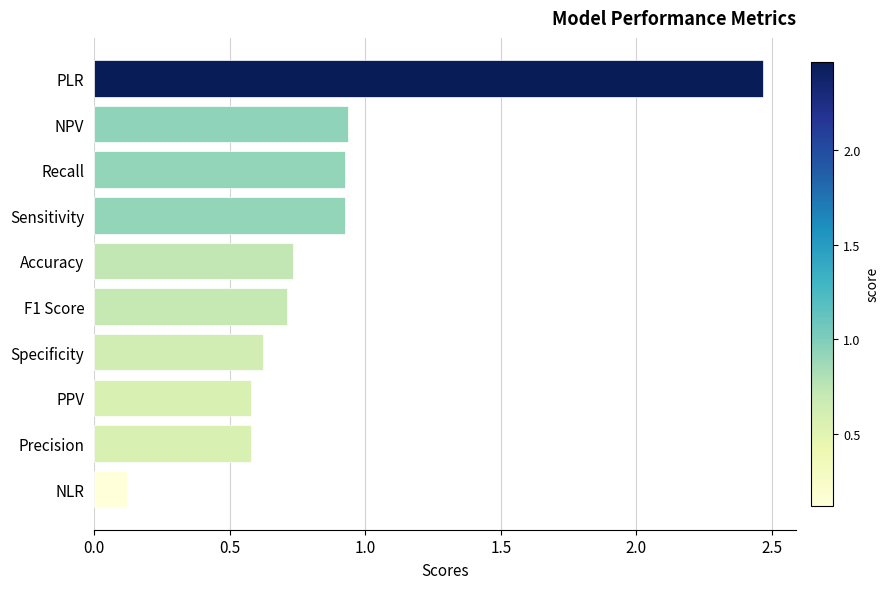

What is the difference between the maximum and minimum values?

2.3